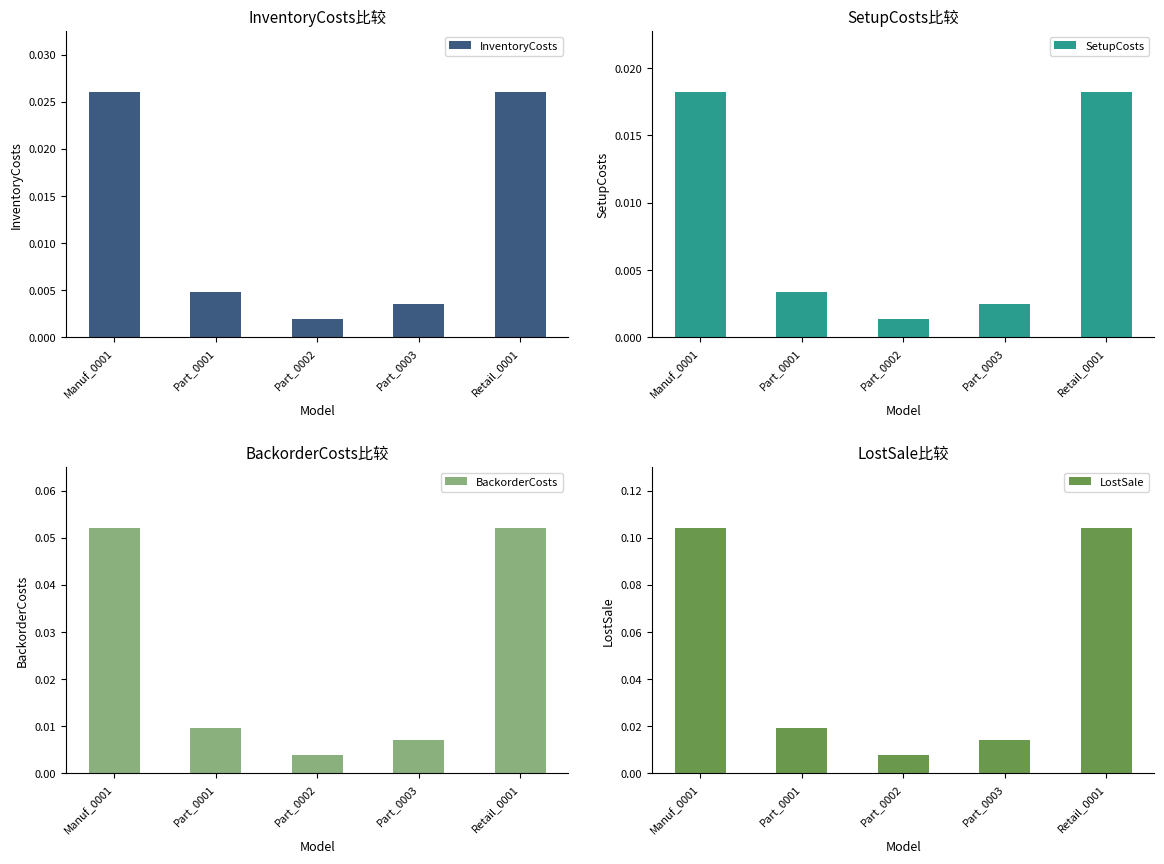

What position from the left is Part_0002?

3